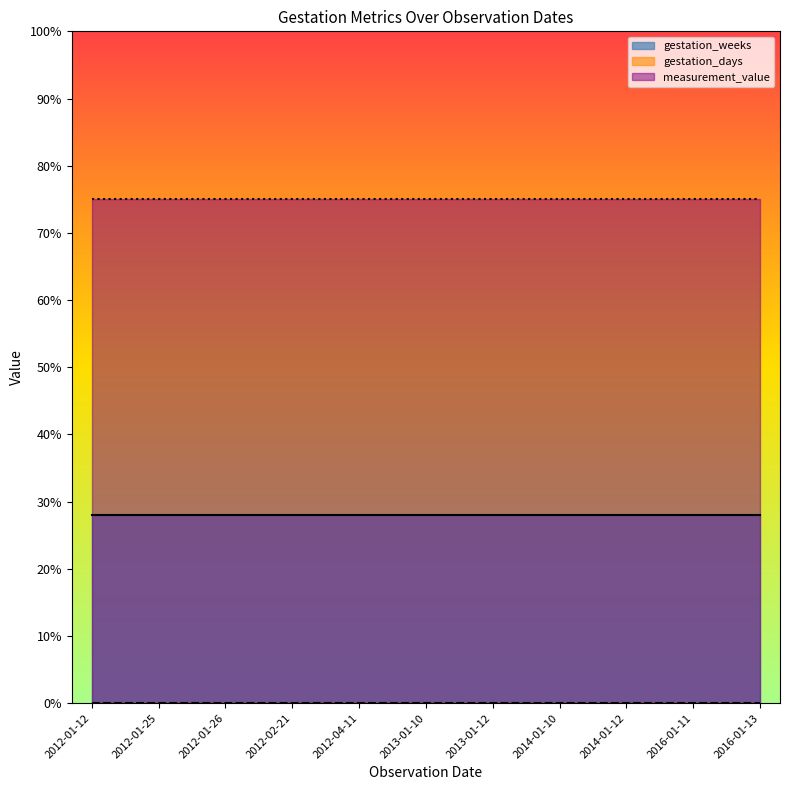

True or false: measurement_value and gestation_weeks intersect in this chart.

False